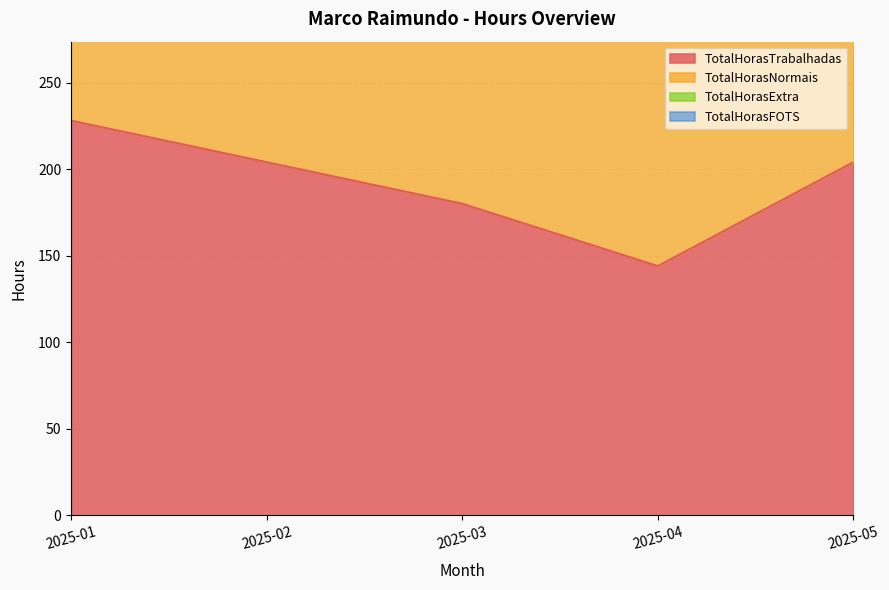

True or false: TotalHorasFOTS and TotalHorasExtra intersect in this chart.

False